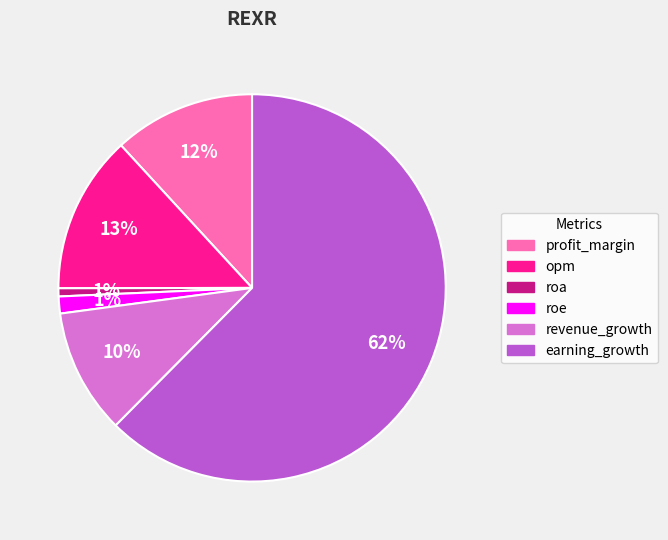

How many segments does this pie chart have?

6